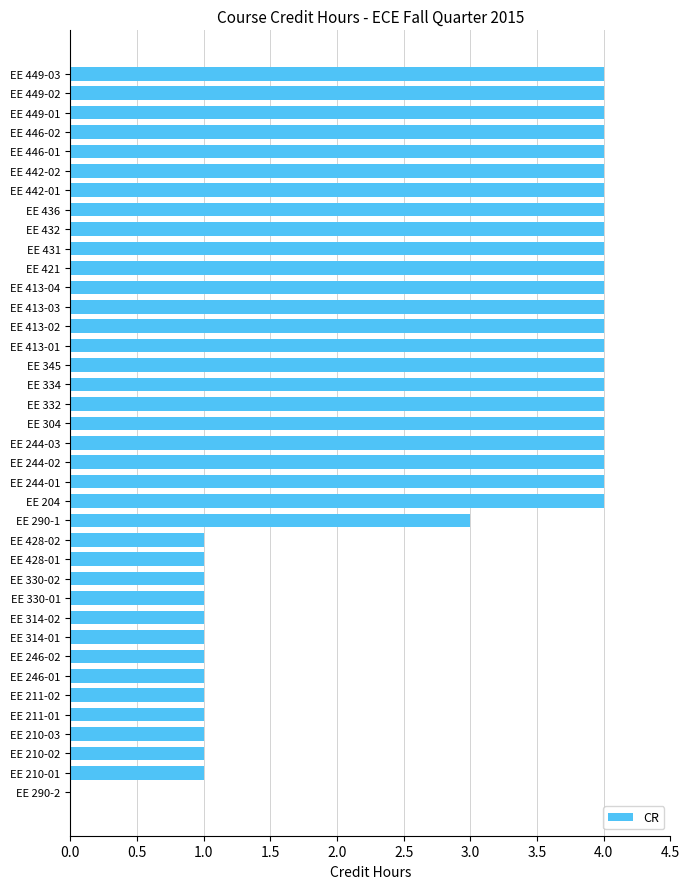

What is the sum of all values?

108